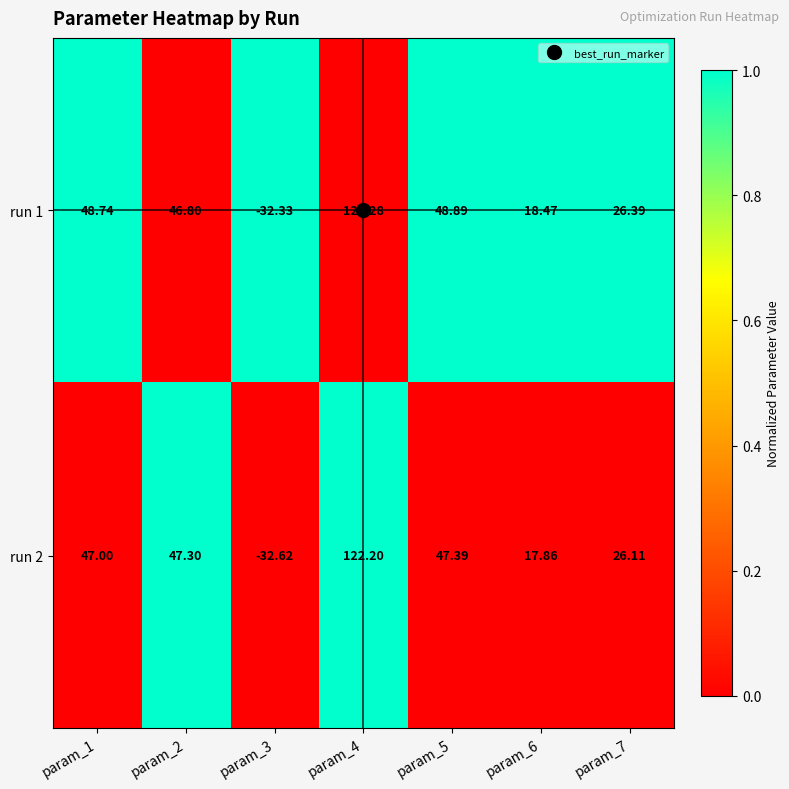

Which series has the widest spread of values?

run 2